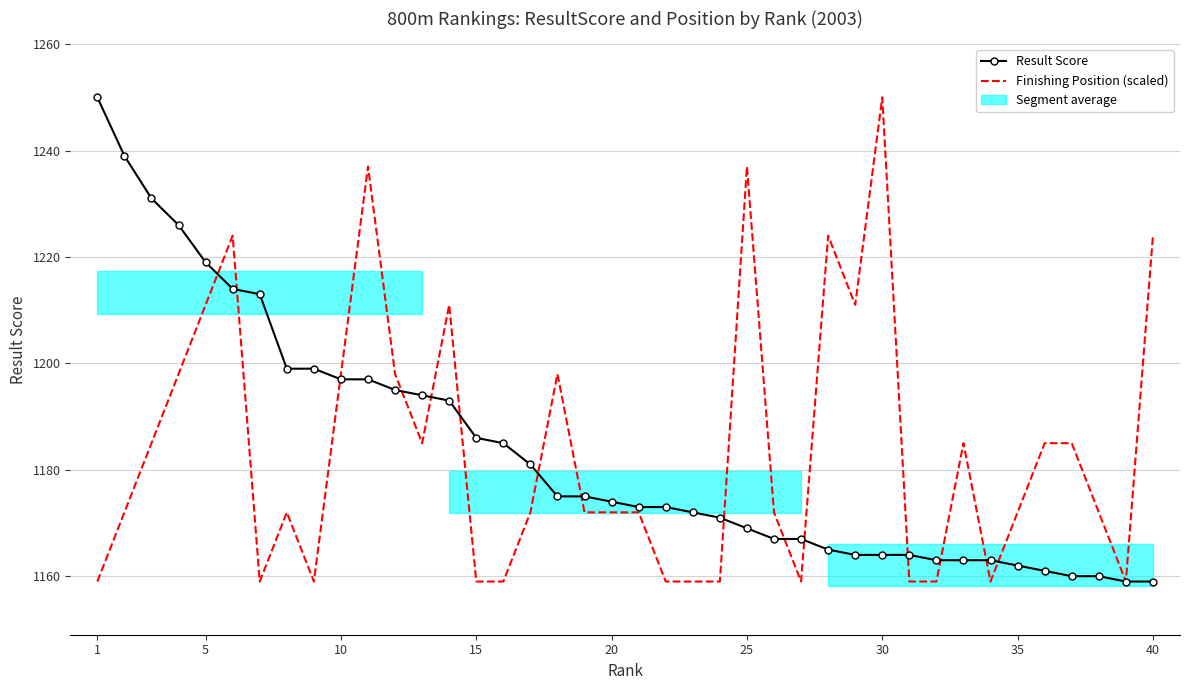

What is the sum of all Result Score values?

47341.0